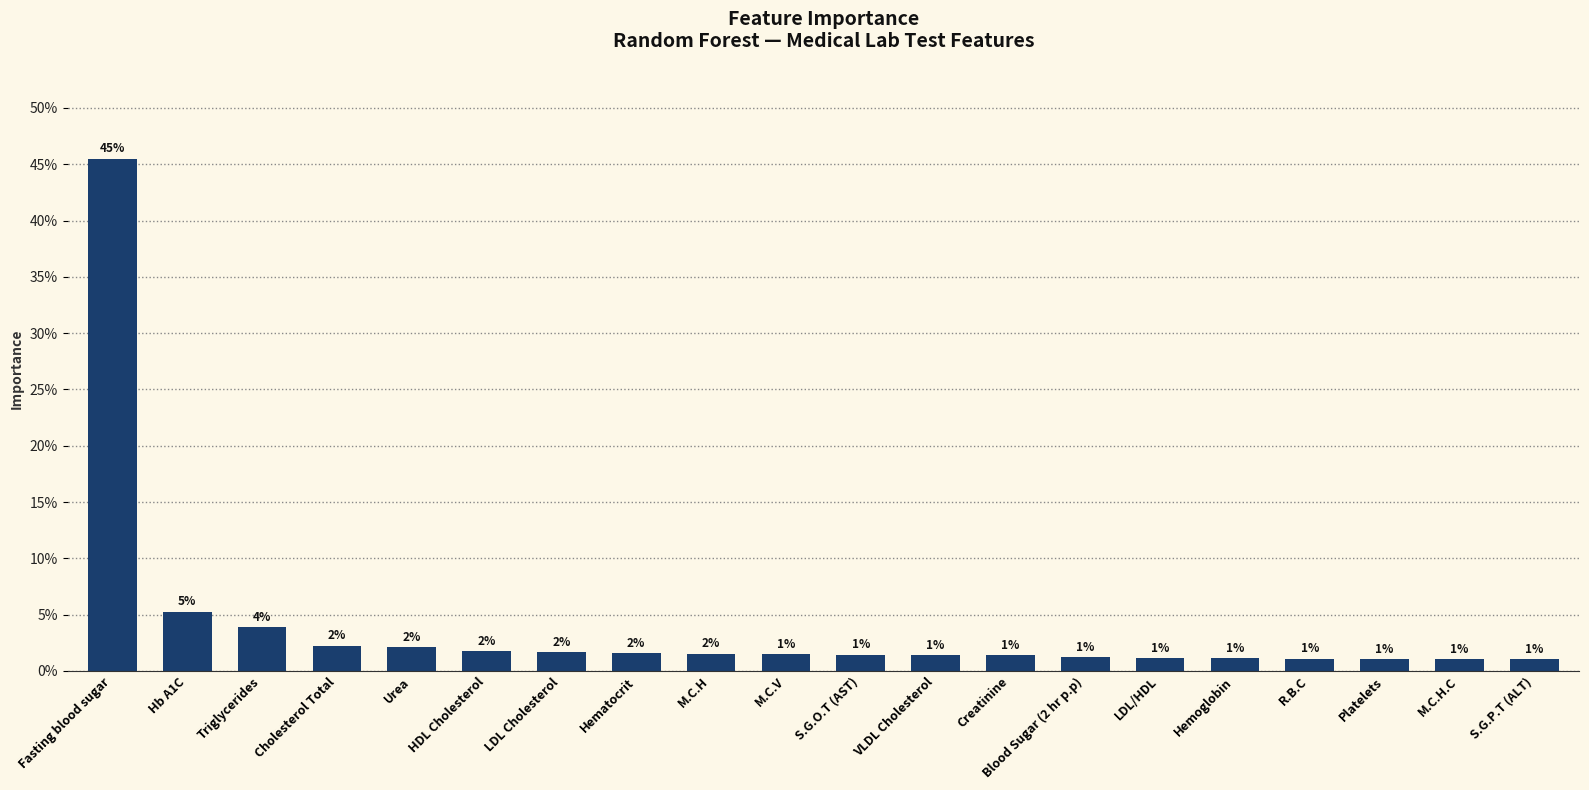

Where is the data nearest to the value 0?

S.G.P.T (ALT)